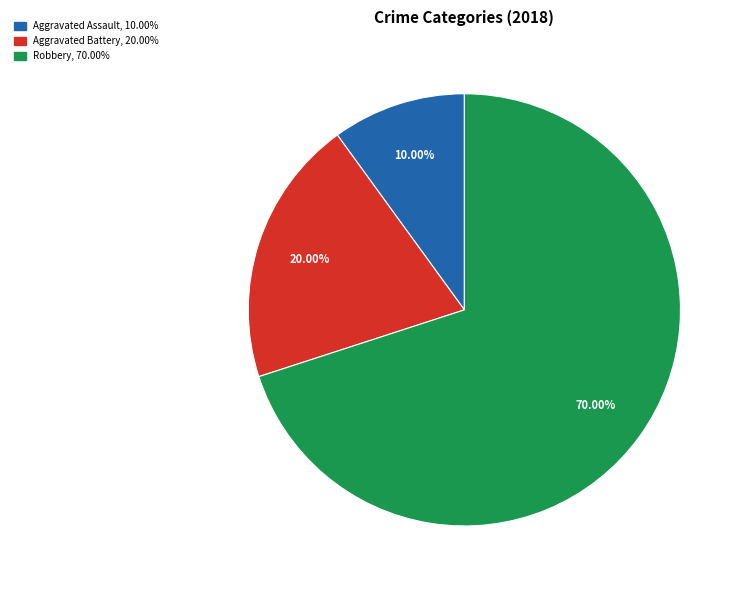

How many segments does this pie chart have?

3